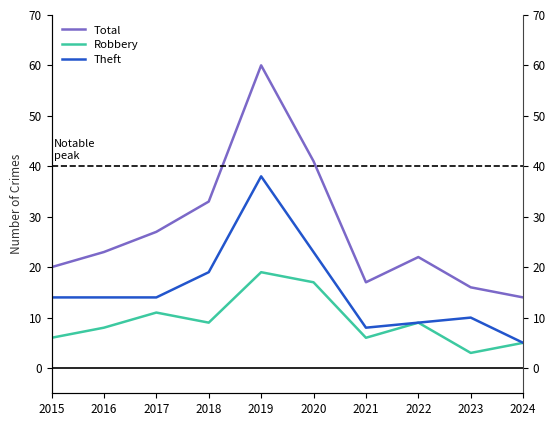

Reading left to right, transcribe all the data shown in this chart.

Total: 2015=20	2016=23	2017=27	2018=33	2019=60	2020=41	2021=17	2022=22	2023=16	2024=14
Robbery: 2015=6	2016=8	2017=11	2018=9	2019=19	2020=17	2021=6	2022=9	2023=3	2024=5
Theft: 2015=14	2016=14	2017=14	2018=19	2019=38	2020=23	2021=8	2022=9	2023=10	2024=5